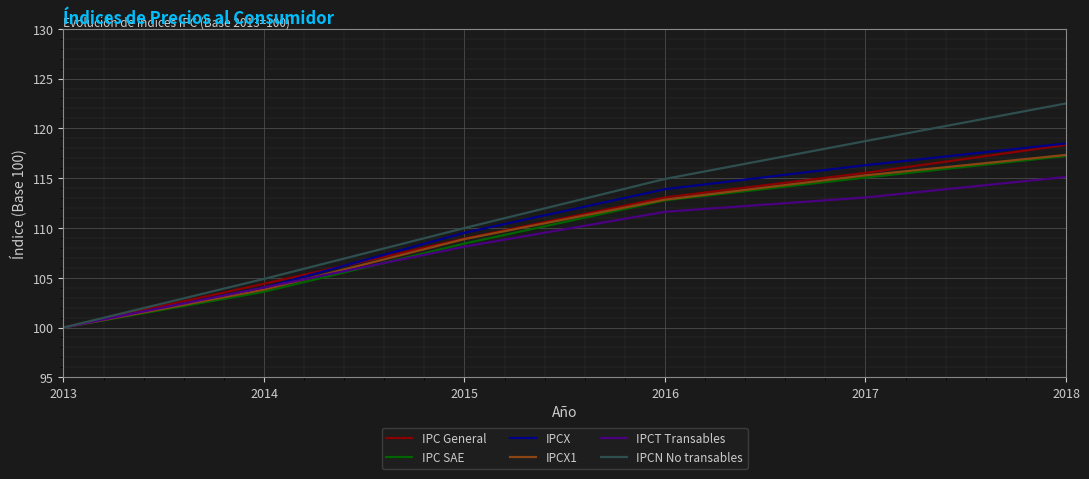

Is it true that IPC General equals 108.9 at 2015?

True